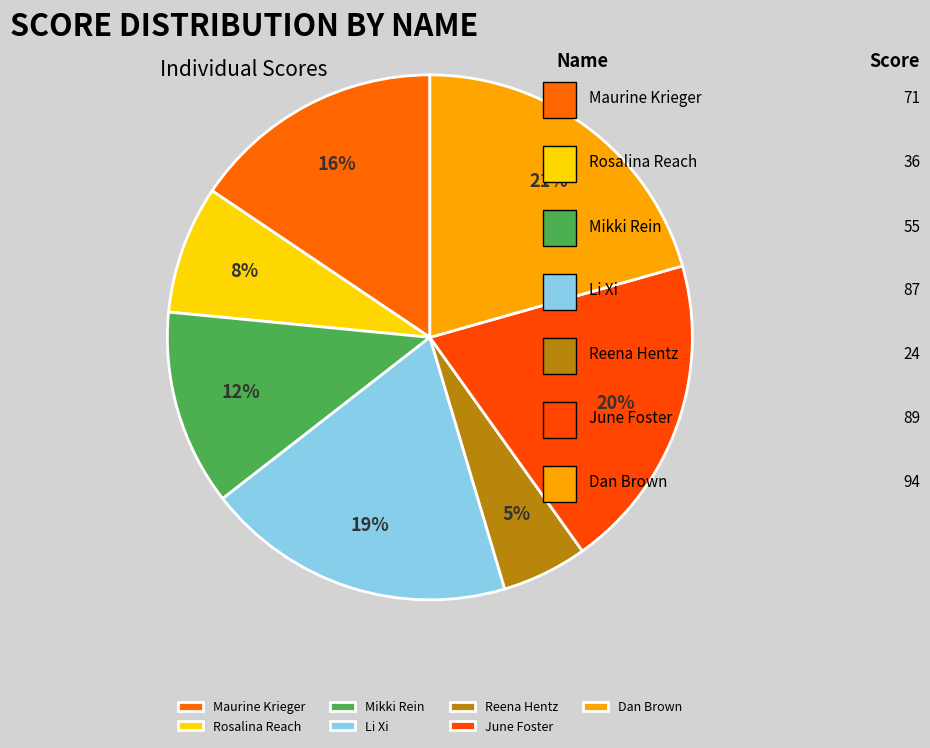

How many segments does this pie chart have?

7